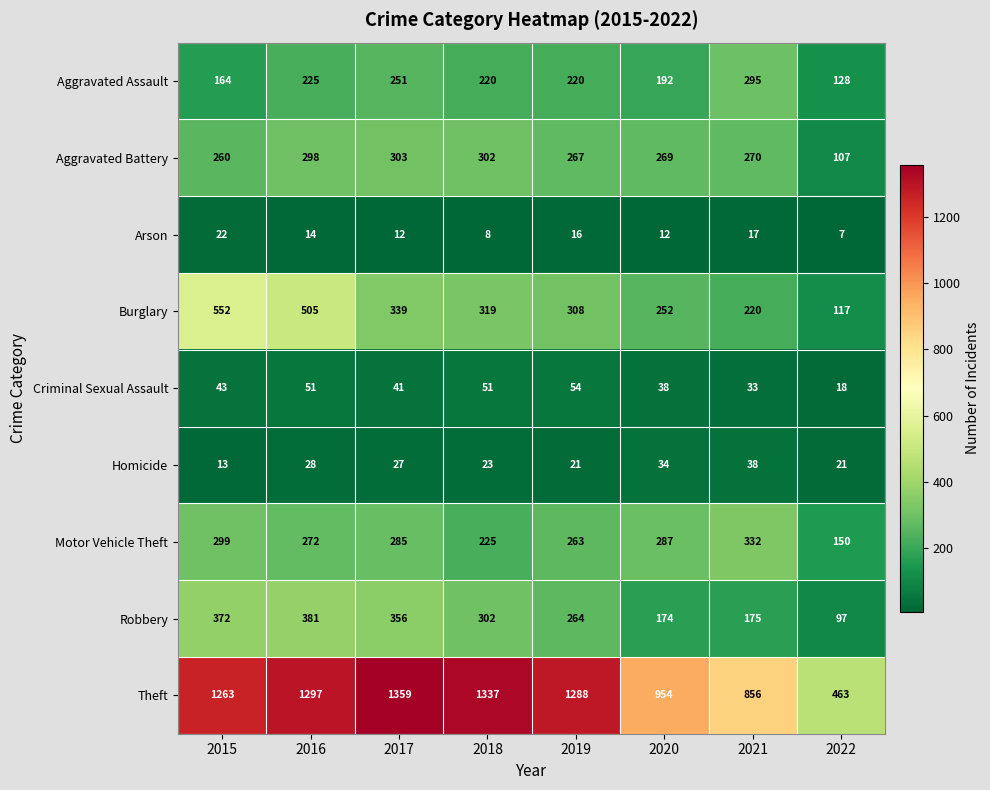

At which label does Aggravated Battery first exceed 270?

2016